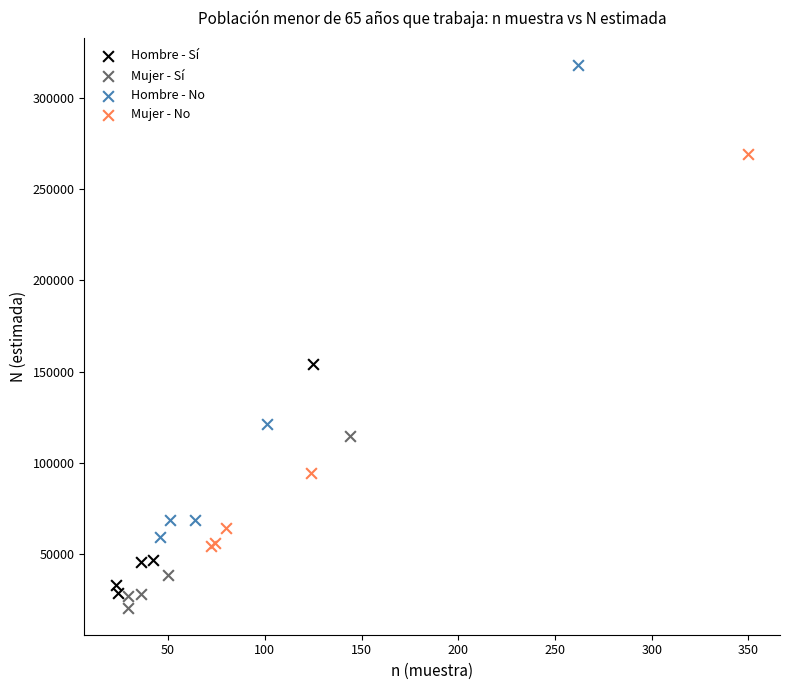

Which series contains the highest Y value?

Hombre - No